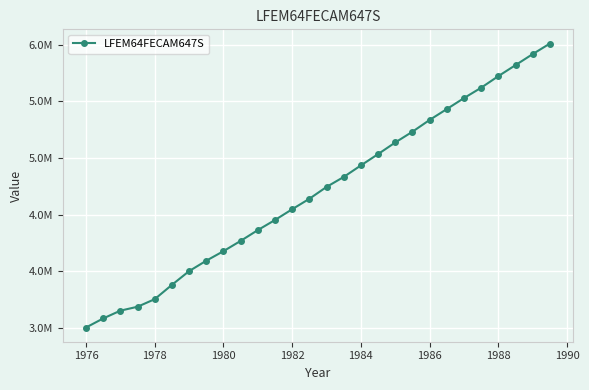

Does the chart have visible grid lines?

Yes